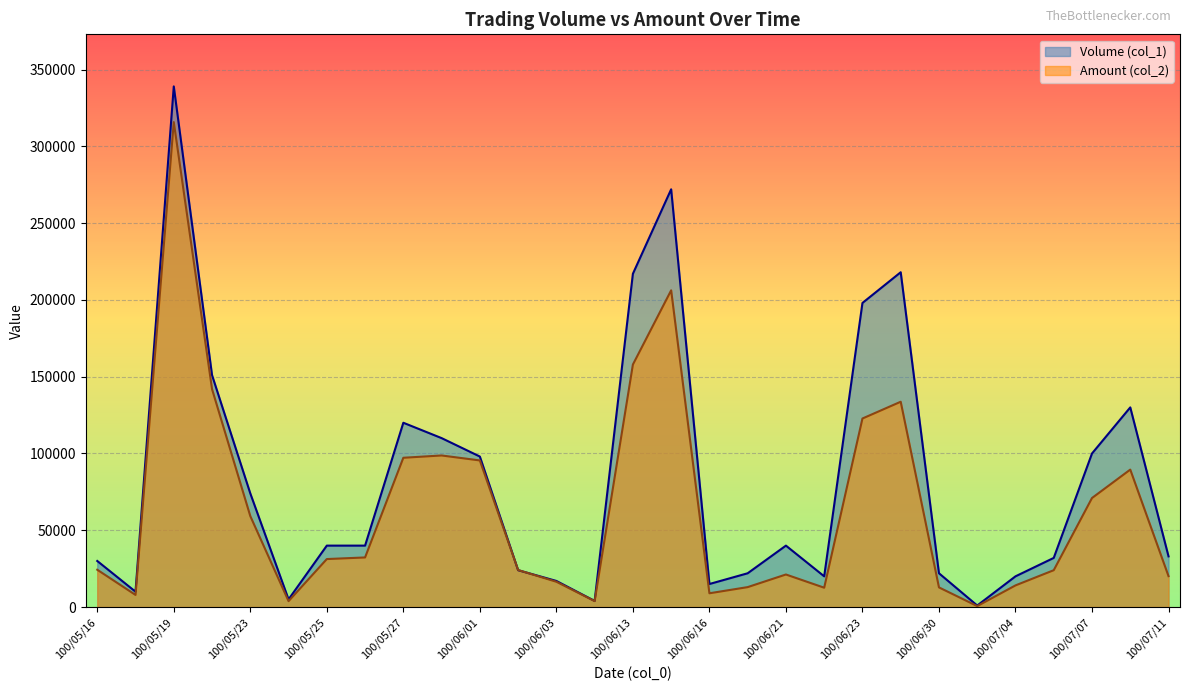

What is the sum of all Volume (col_1) values?

2402000